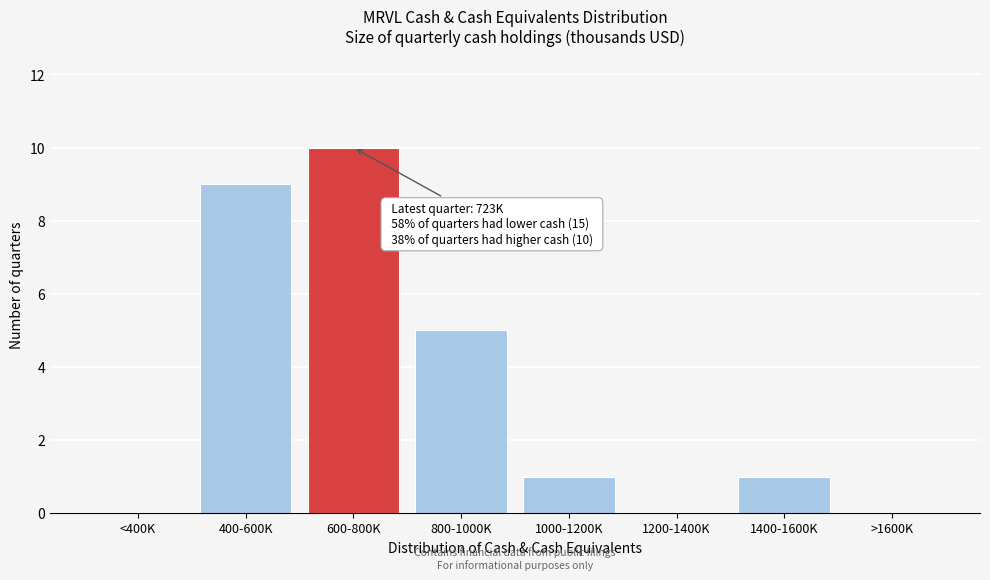

Reading left to right, list all the values displayed in this chart.

<400K=0	400-600K=9	600-800K=10	800-1000K=5	1000-1200K=1	1200-1400K=0	1400-1600K=1	>1600K=0